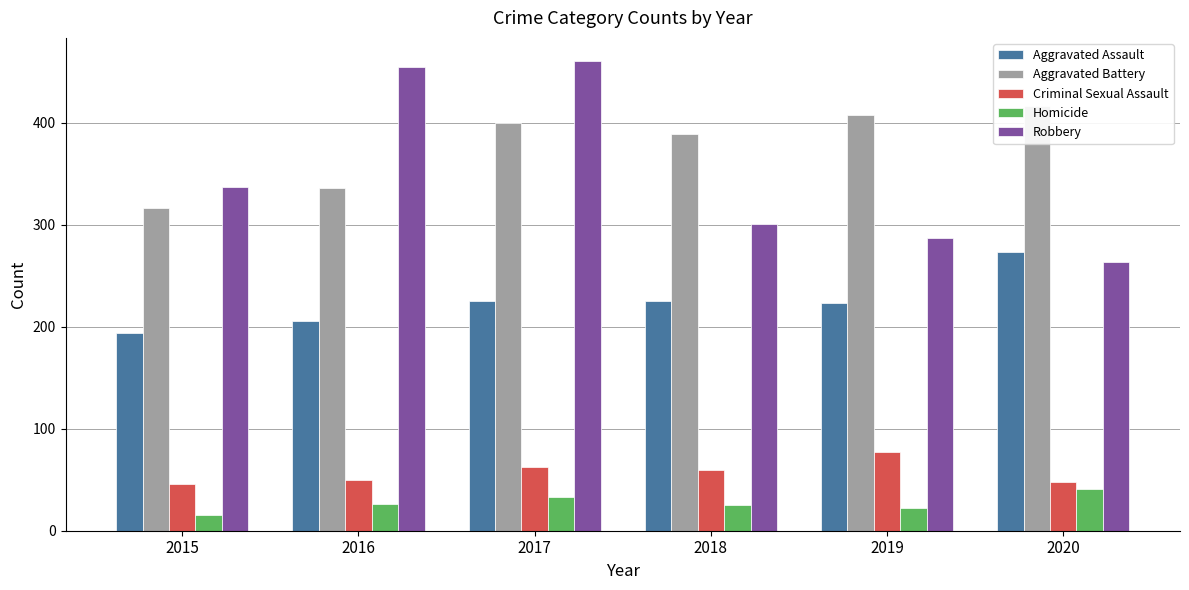

Which series has the largest range (max minus min)?

Robbery